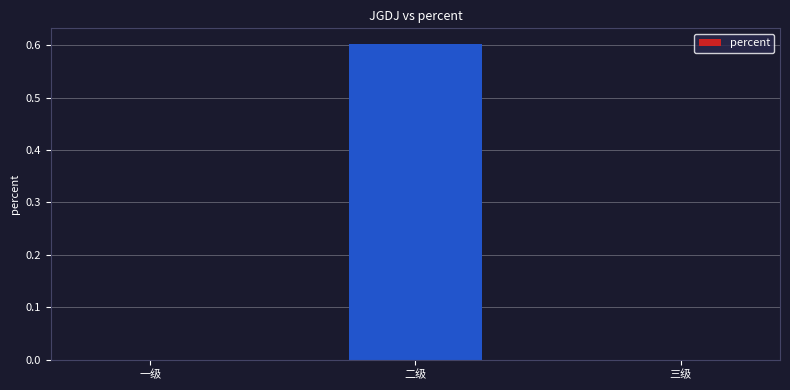

What is the sum of the values at 三级 and 二级?

0.6